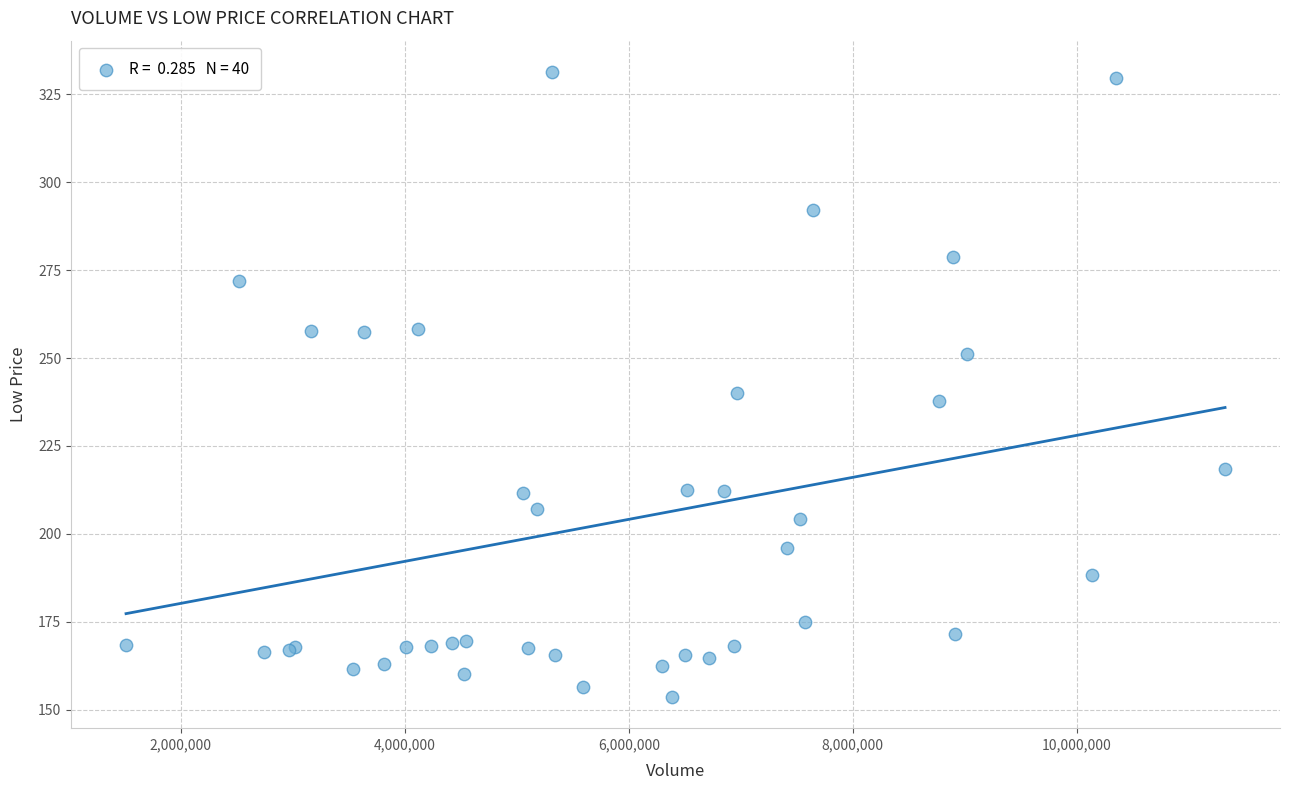

What Y value in the scatter plot is closest to 242?

240.0